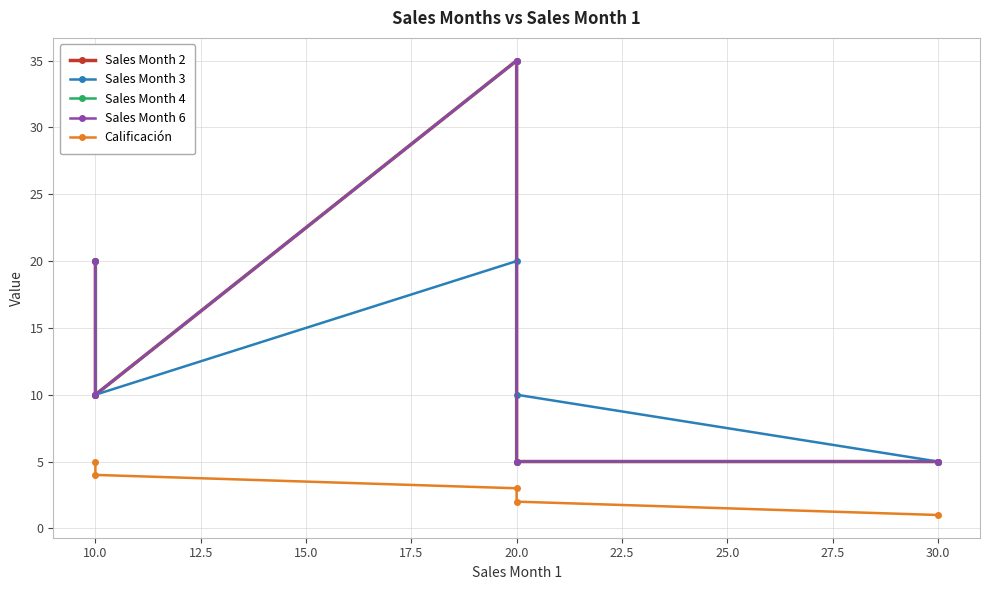

What is the difference between the second highest and second lowest values in the Calificación series?

2